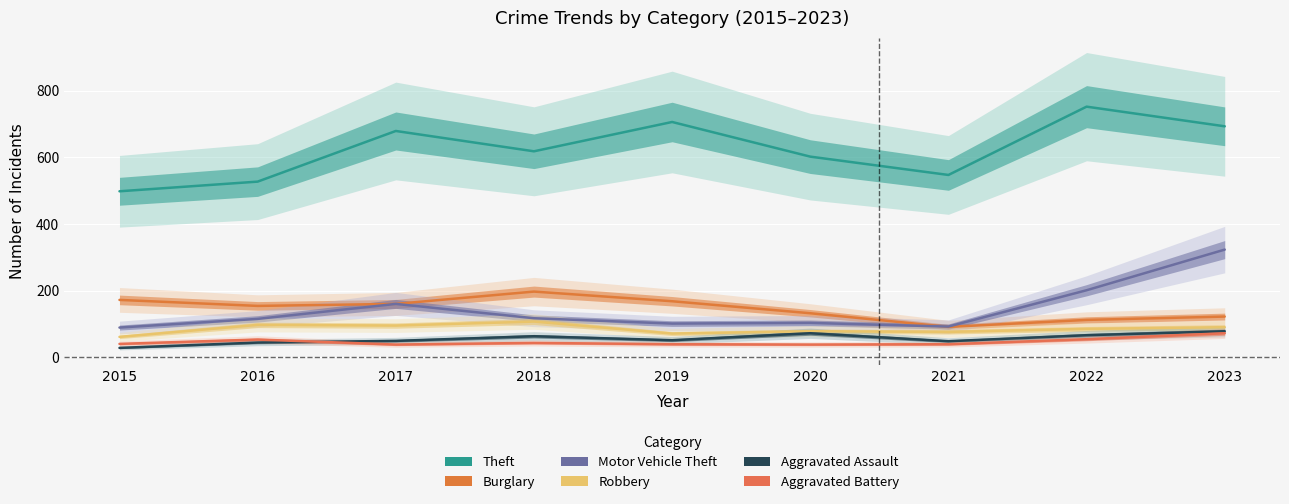

What is the difference between the Burglary values at 2015 and 2023?

50